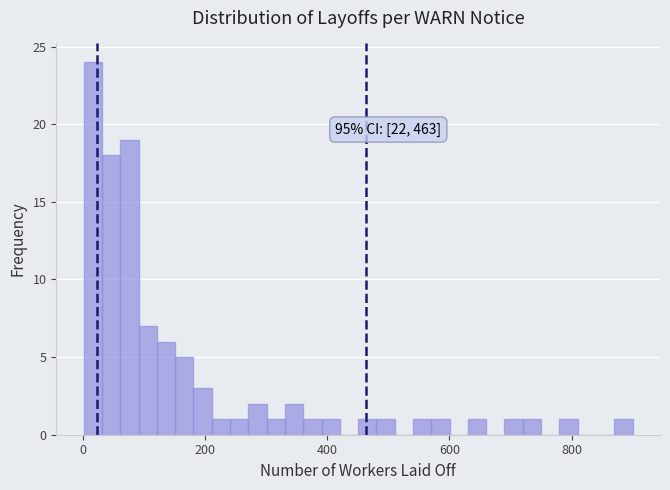

Around what value on the x-axis is the tallest bar? Give the approximate position of its centre, as read against the axis.

20